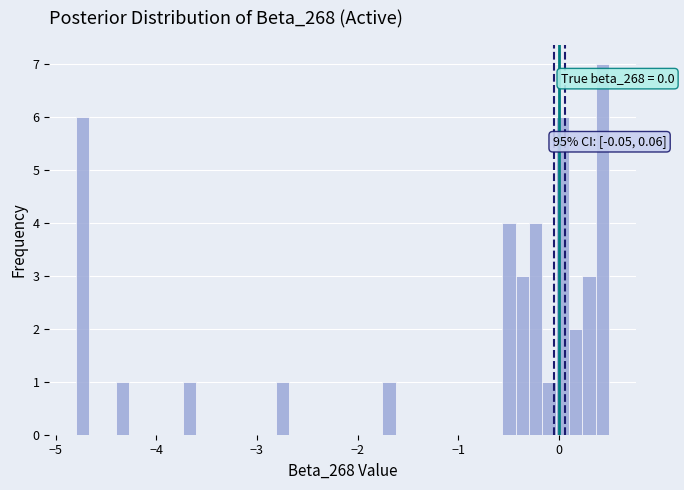

Around what value on the x-axis is the tallest bar? Give the approximate position of its centre, as read against the axis.

0.4